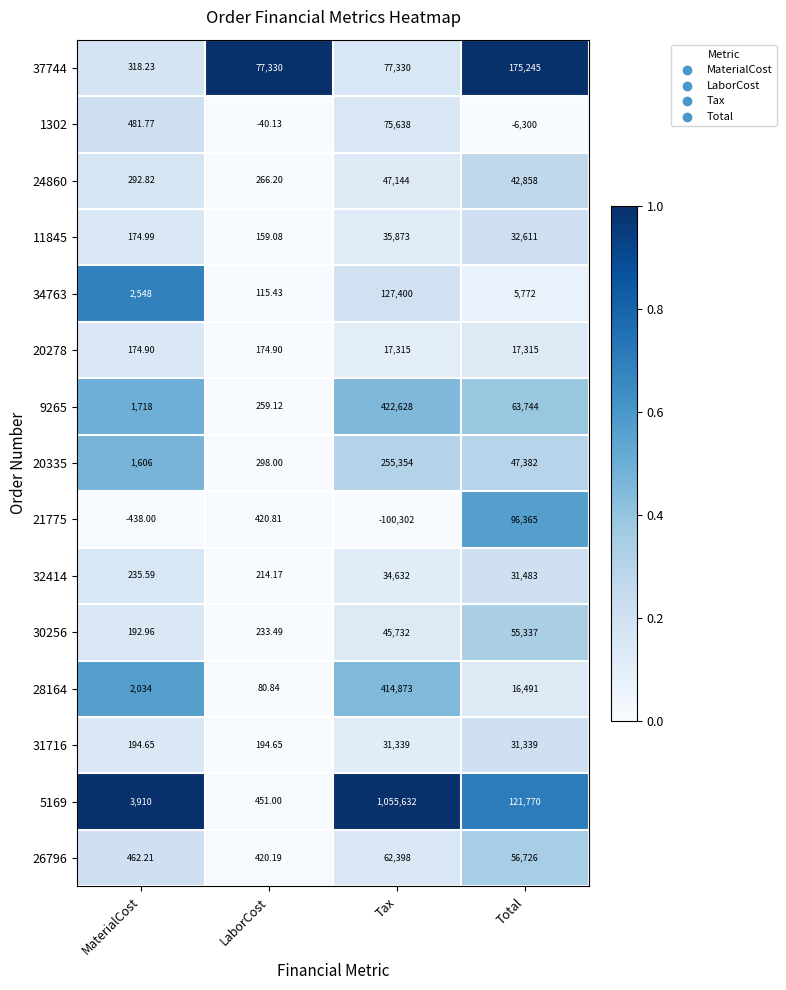

Which label corresponds to the smallest value in the chart?

Tax